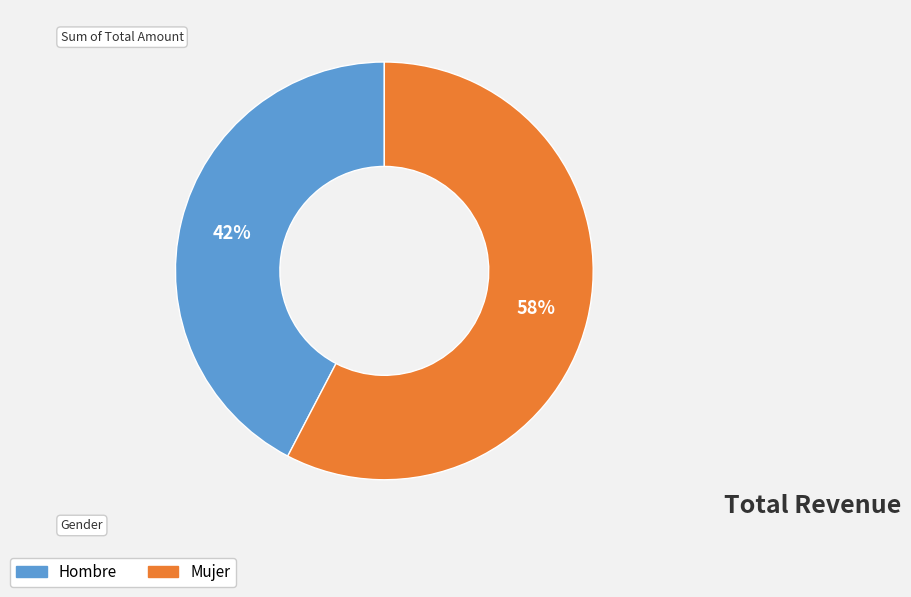

To the nearest percent, what is the average slice percentage?

50%